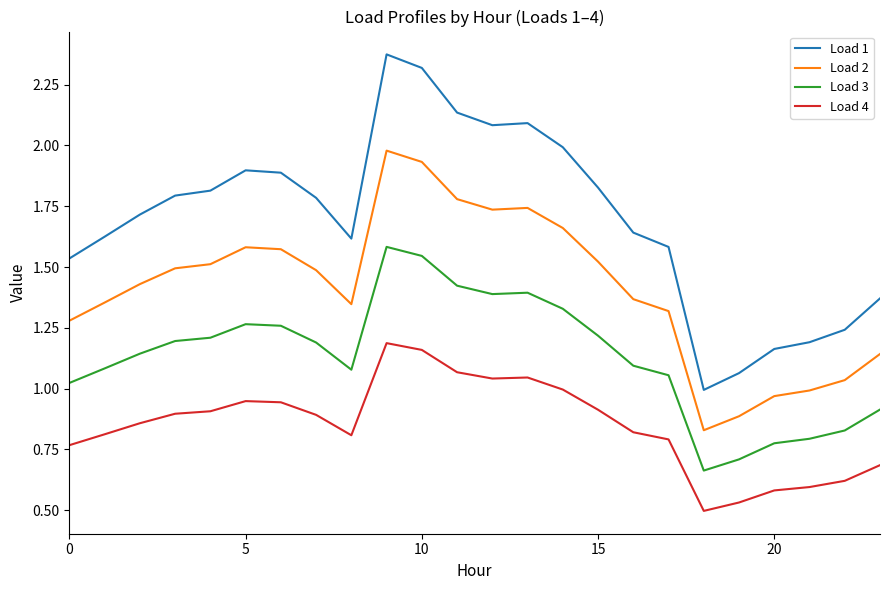

True or false: Load 2 and Load 3 cross at least once.

False